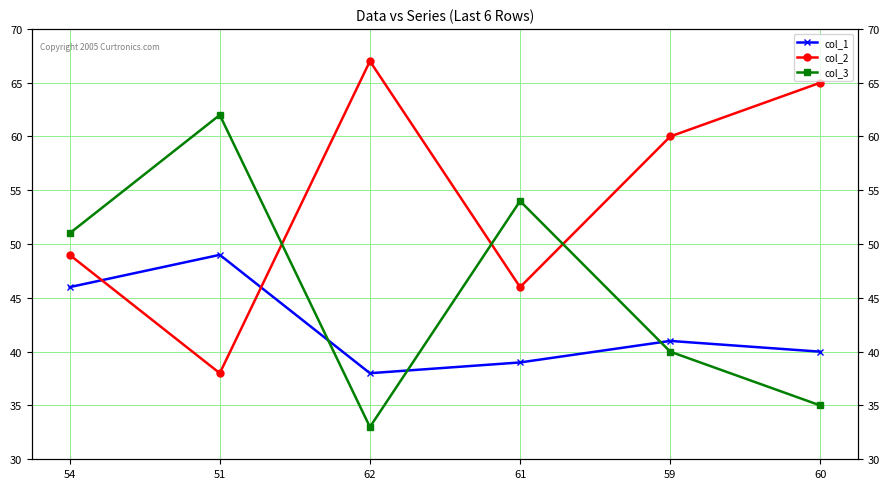

What are all the series names shown in the legend?

col_1, col_2, col_3